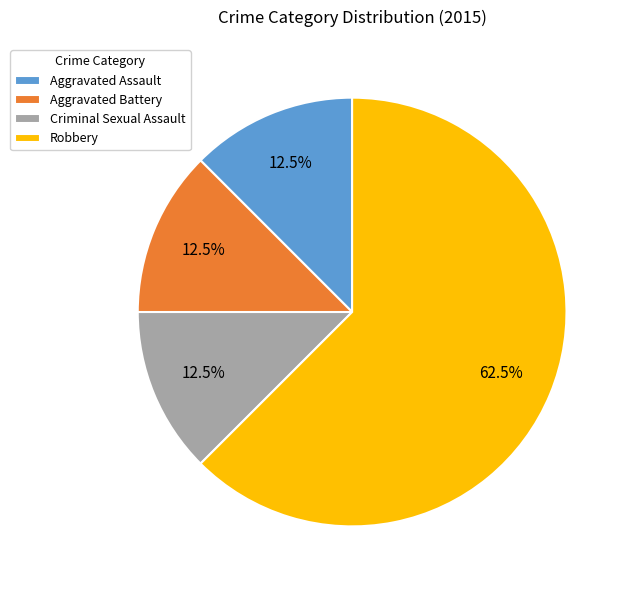

Which category has the biggest portion of the pie?

Robbery